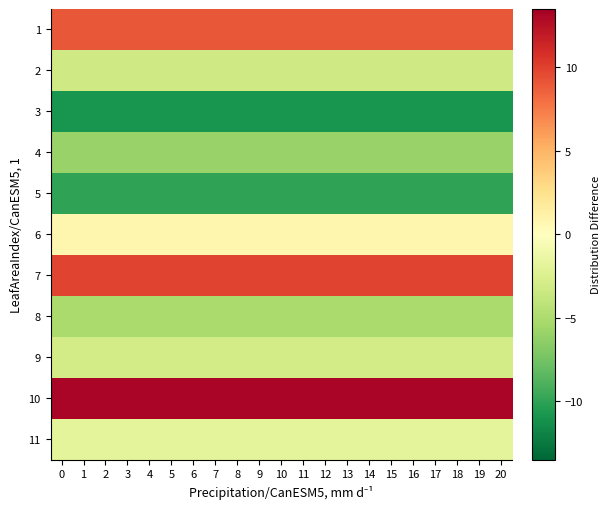

What is the spread (max minus min) of values at 1?

24.0